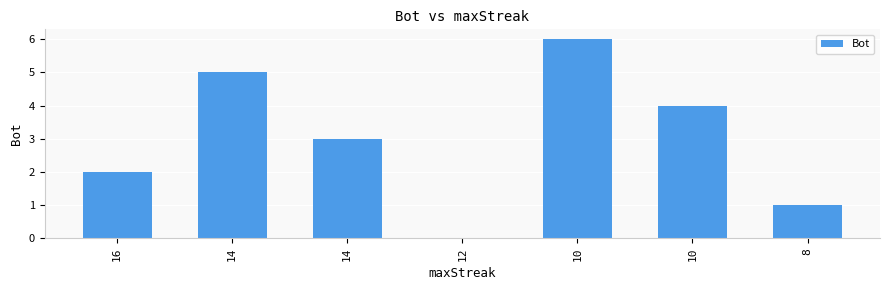

Where is the data nearest to the value 3?

14